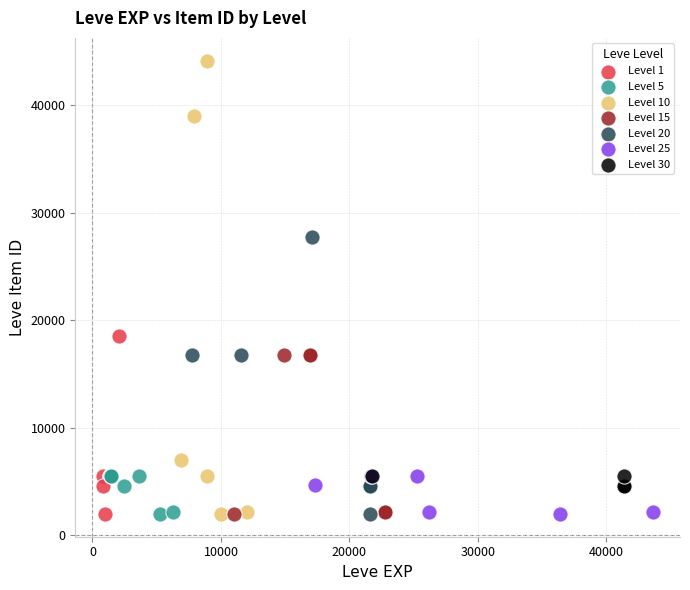

Which series has the largest Y range (max minus min)?

Level 10